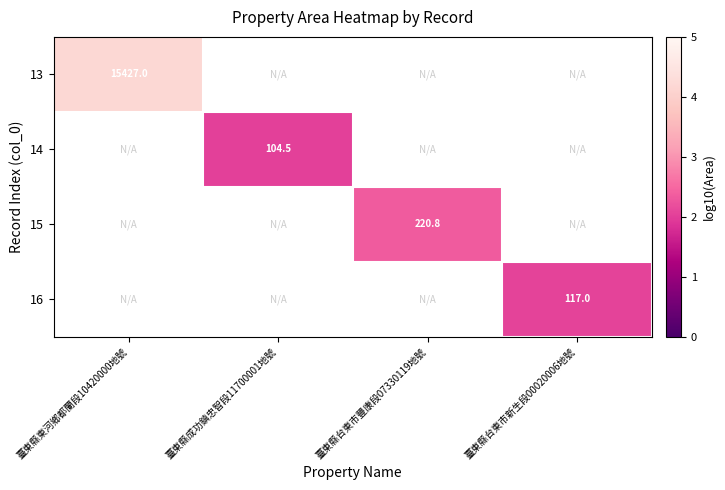

Which label corresponds to the largest value in the chart?

臺東縣東河鄉都蘭段10420000地號